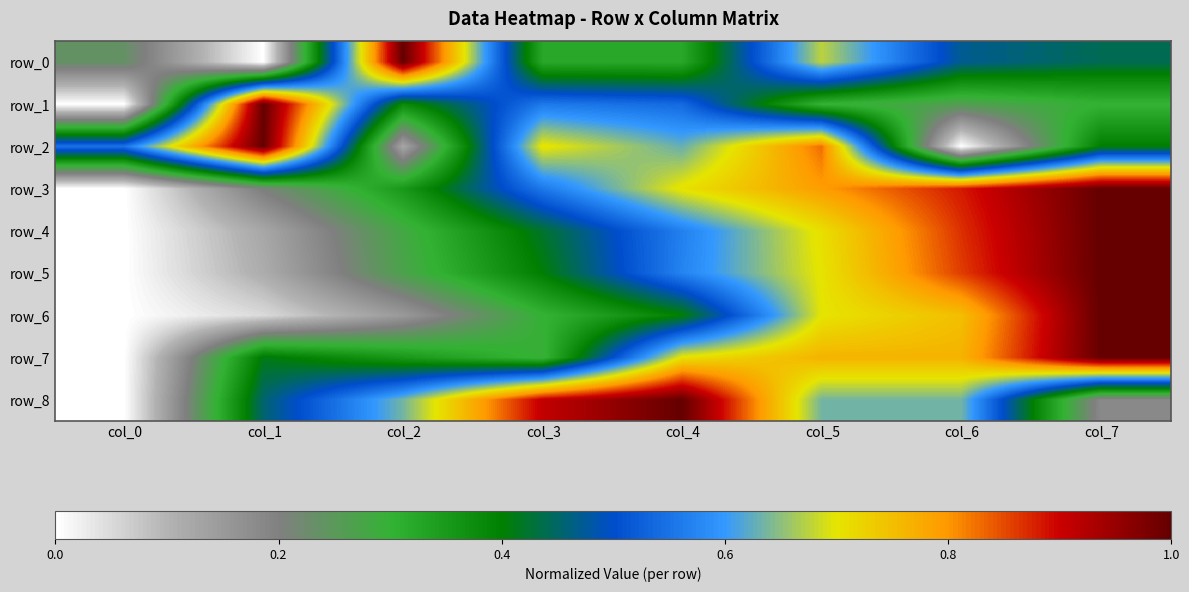

What is the sum of all row_0 values?

3.5